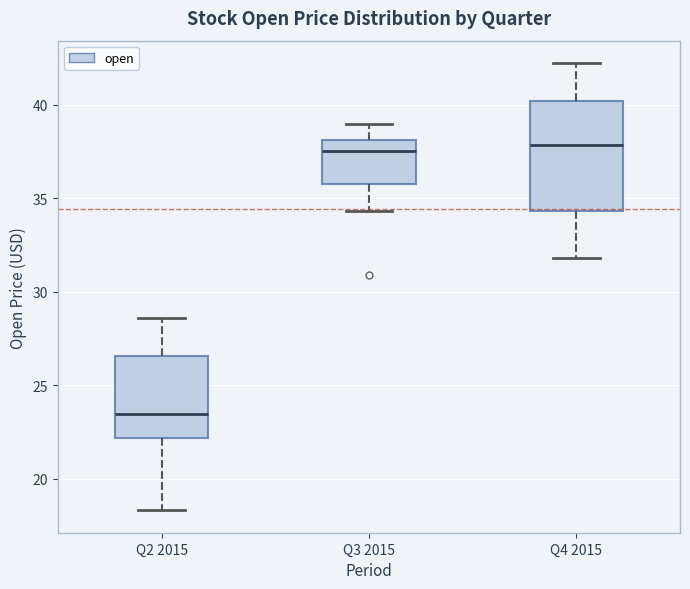

Which box has the lowest median line?

Q2 2015